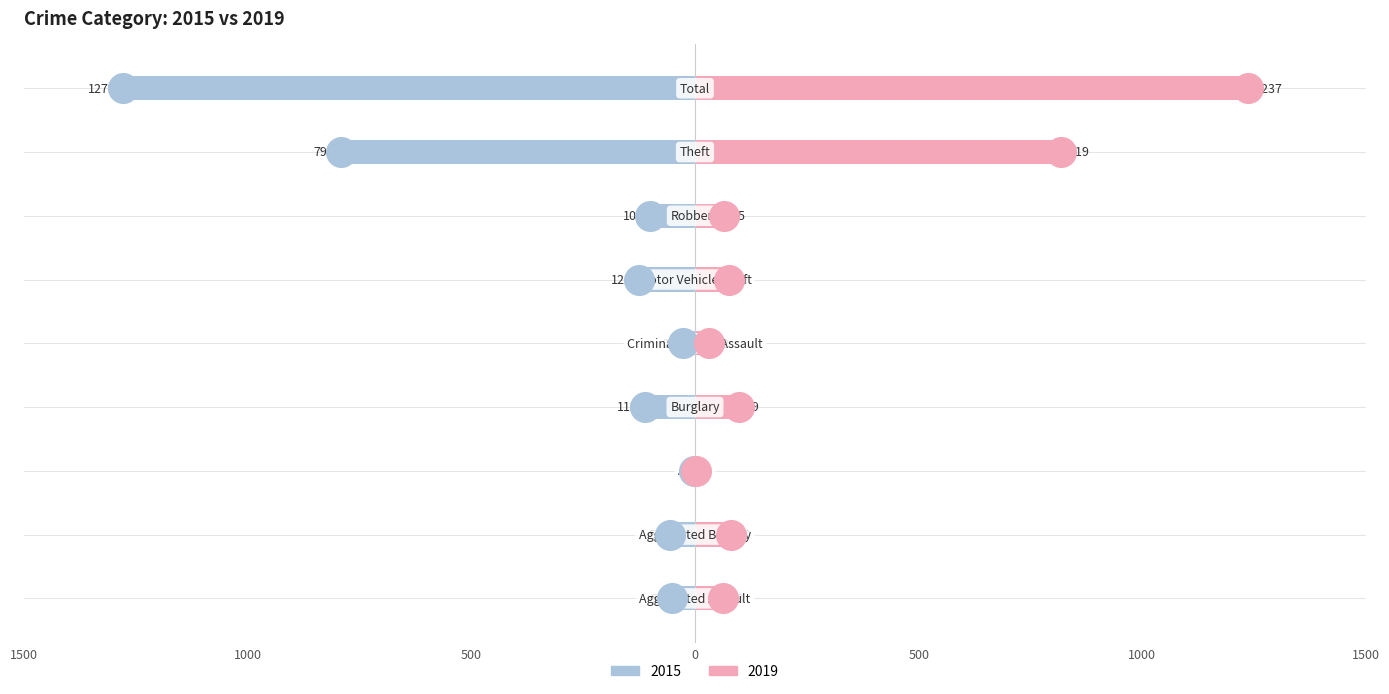

Which series has the widest spread of Y values?

2015